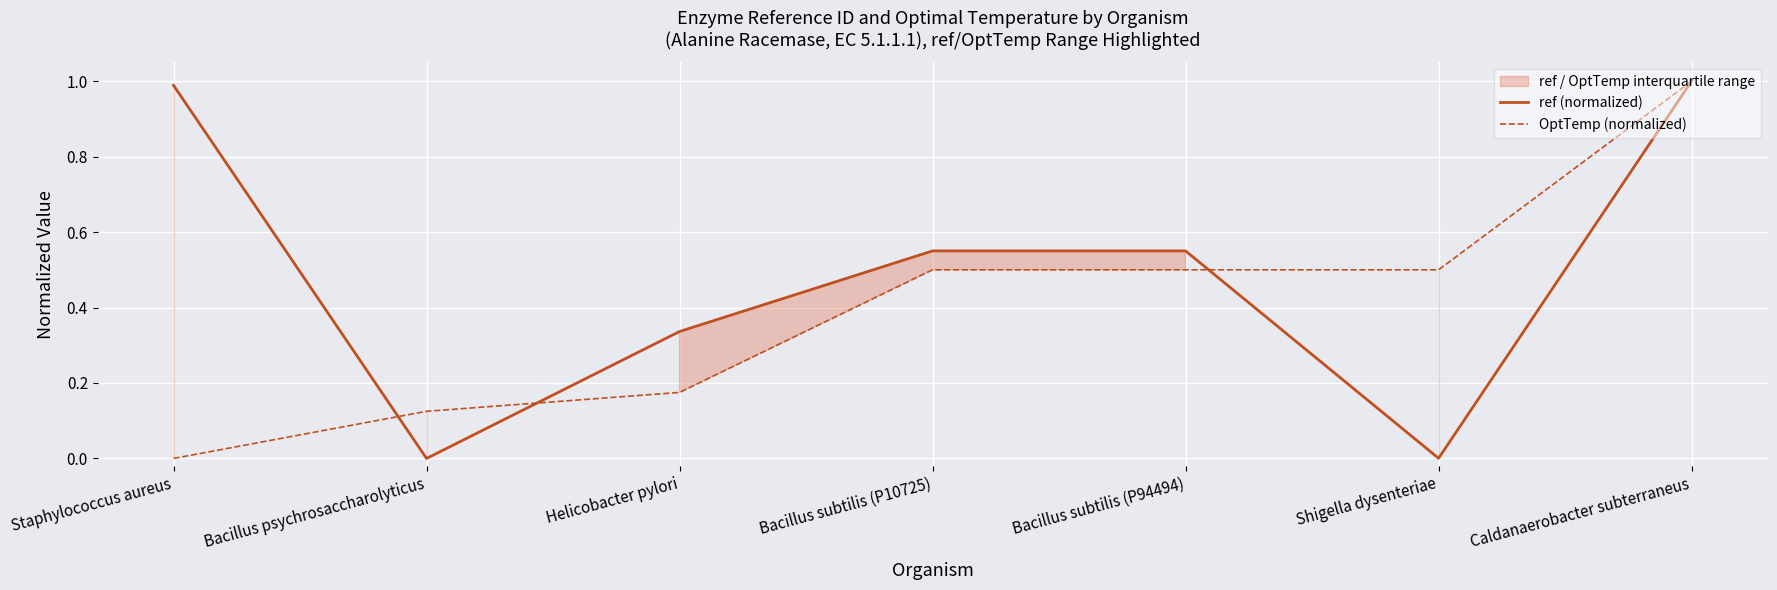

What is the value of the OptTemp (normalized) point at the 3rd from the left?

0.2